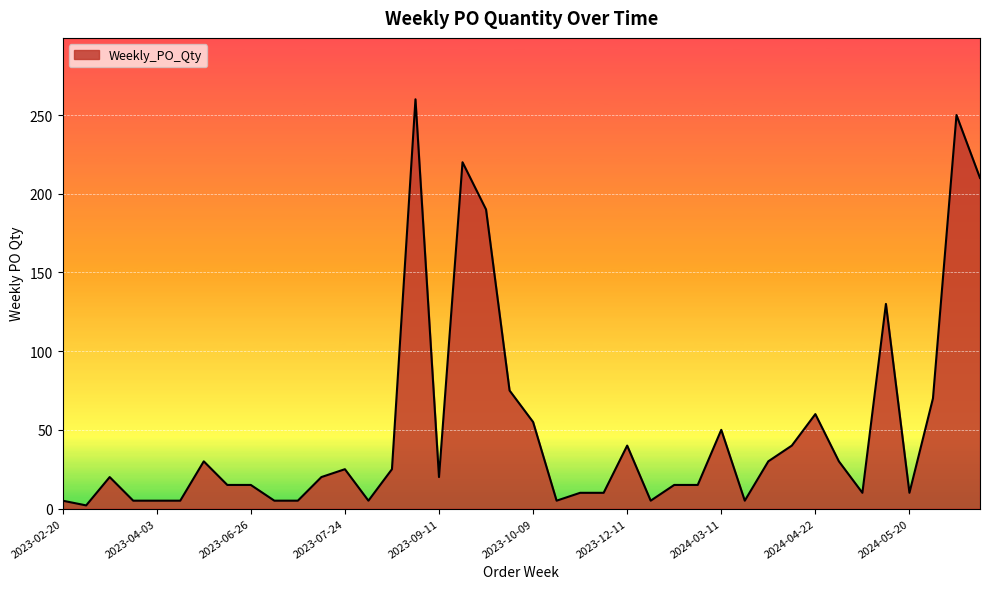

How many lines are shown in the chart?

1